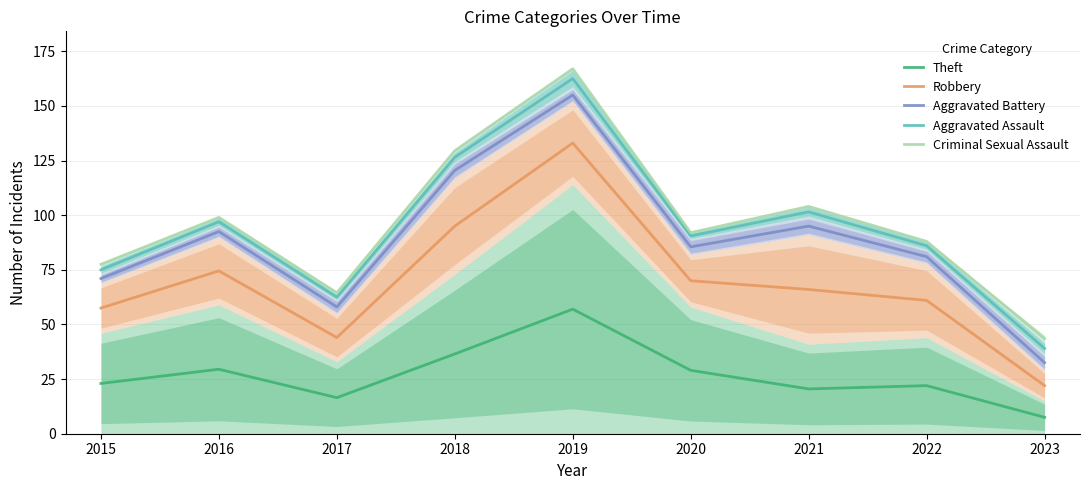

How many interior local peaks does the Criminal Sexual Assault series have?

3